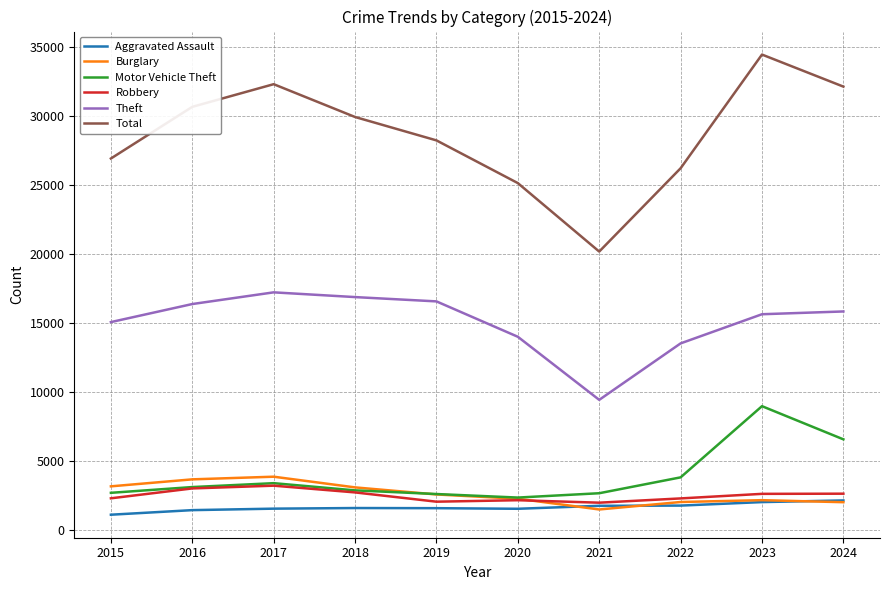

What is the approximate value of Theft at 2019, to the nearest 10?

16600